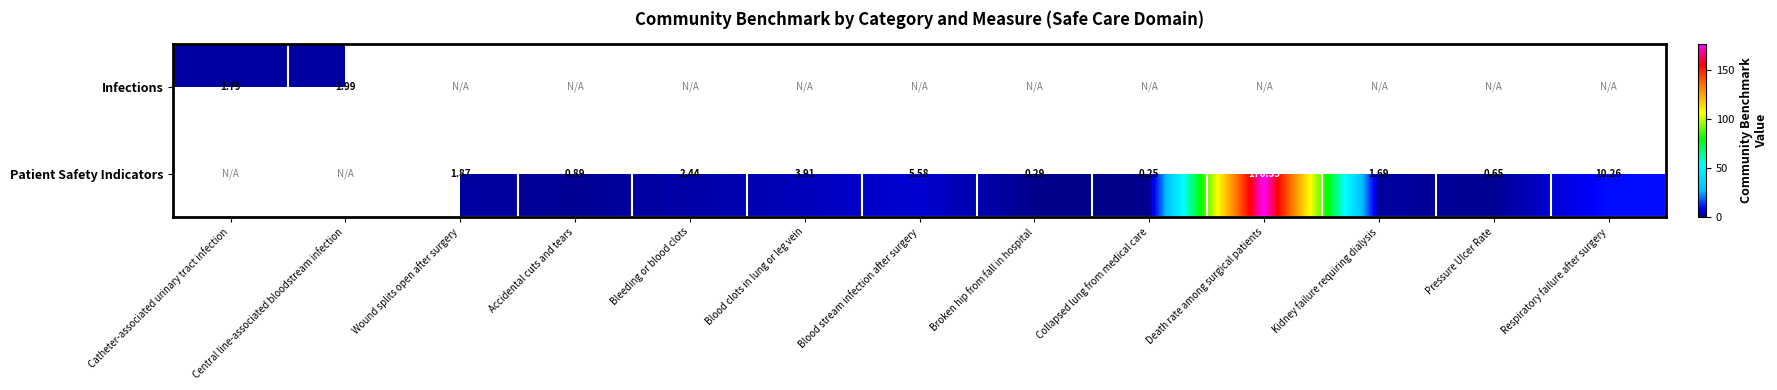

How many data points does each series have?

13